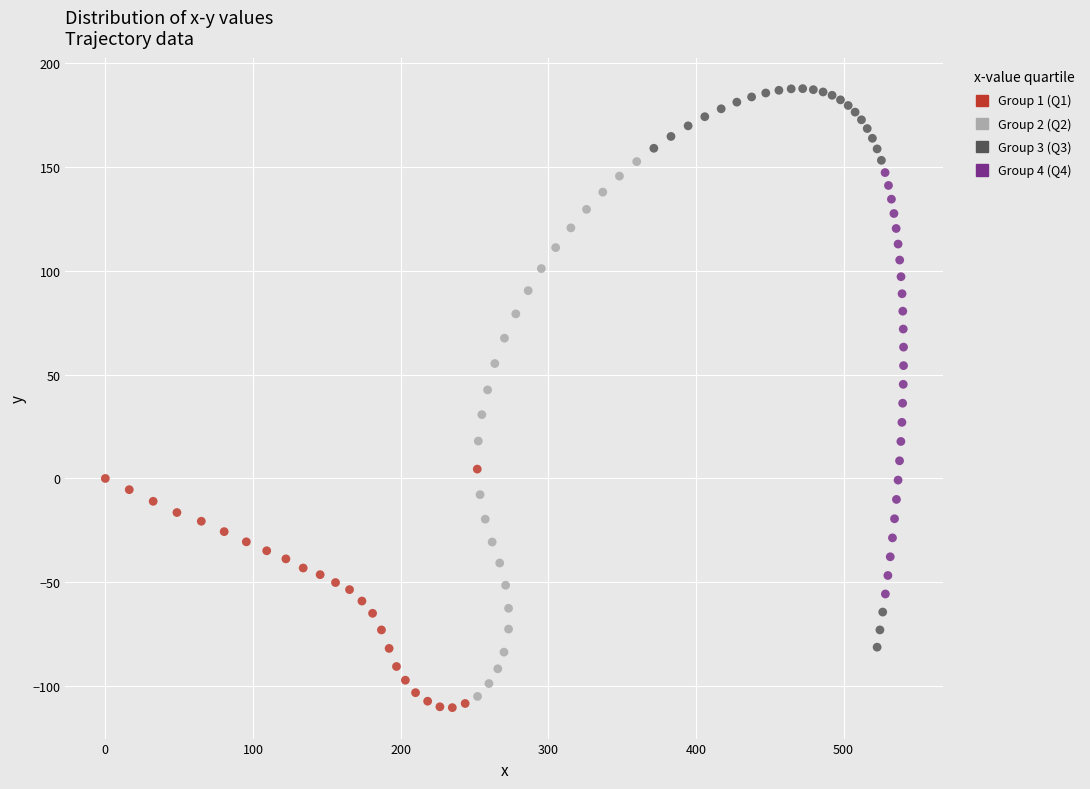

Which series contains the lowest Y value?

Group 1 (Q1)